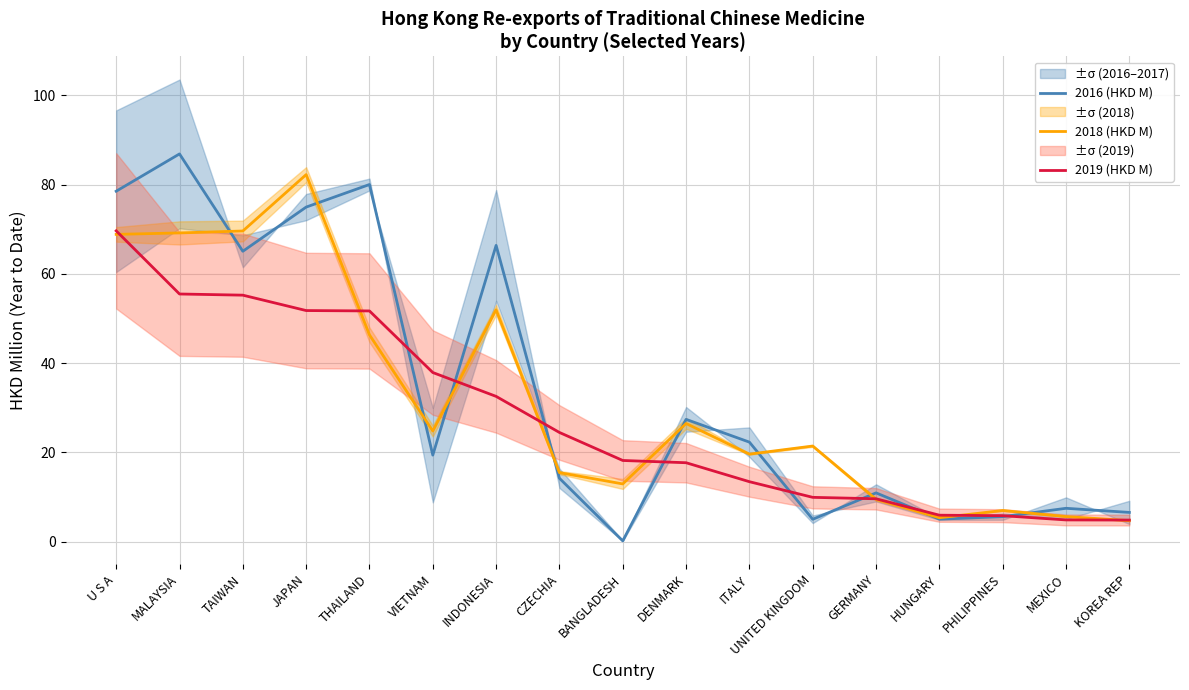

The value of 2018 (HKD M) at GERMANY is 9.5. True or false?

True